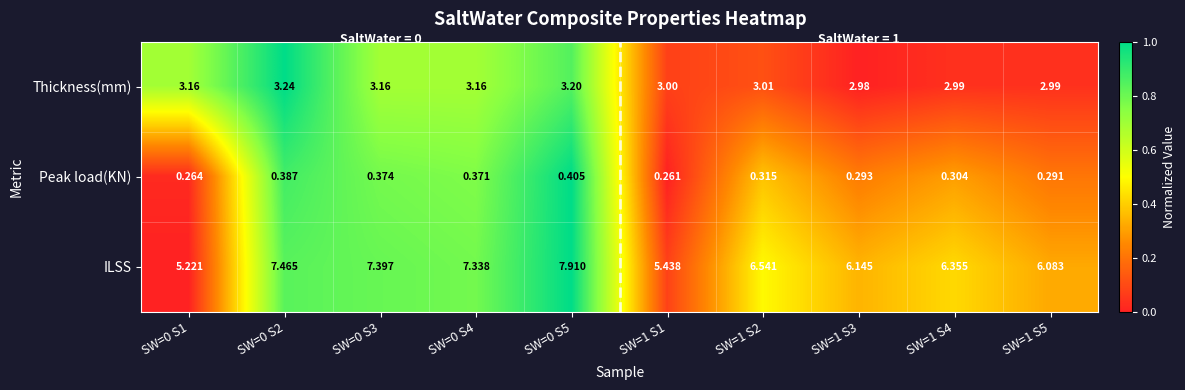

What is the spread (max minus min) of values at SW=0 S5?

7.5